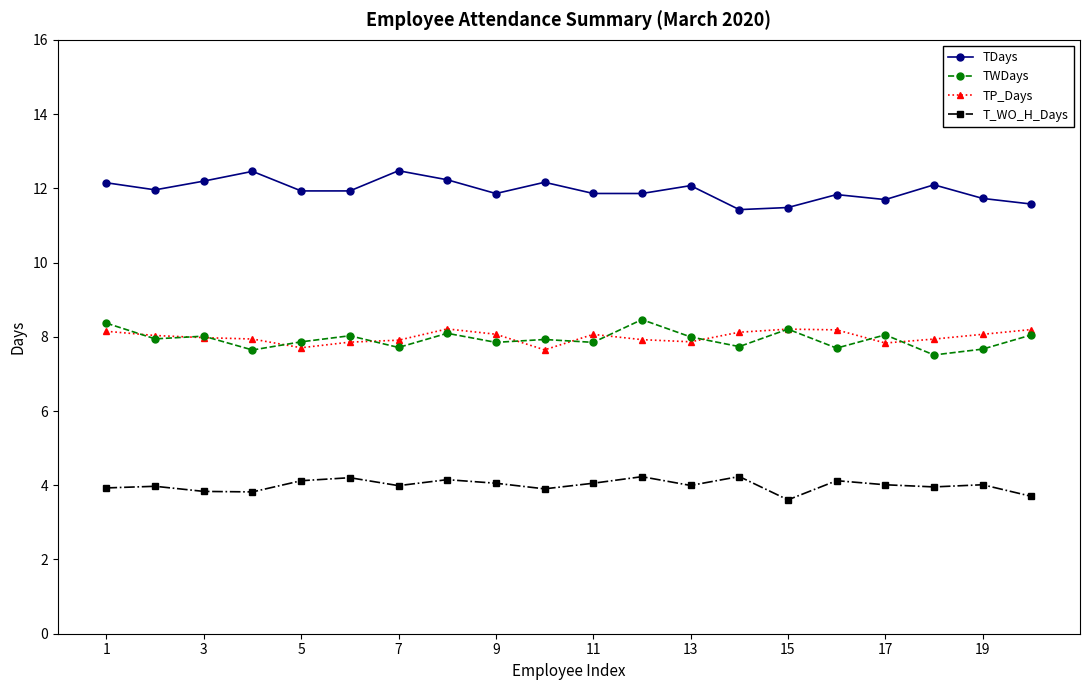

What is the maximum value for TWDays?

8.5